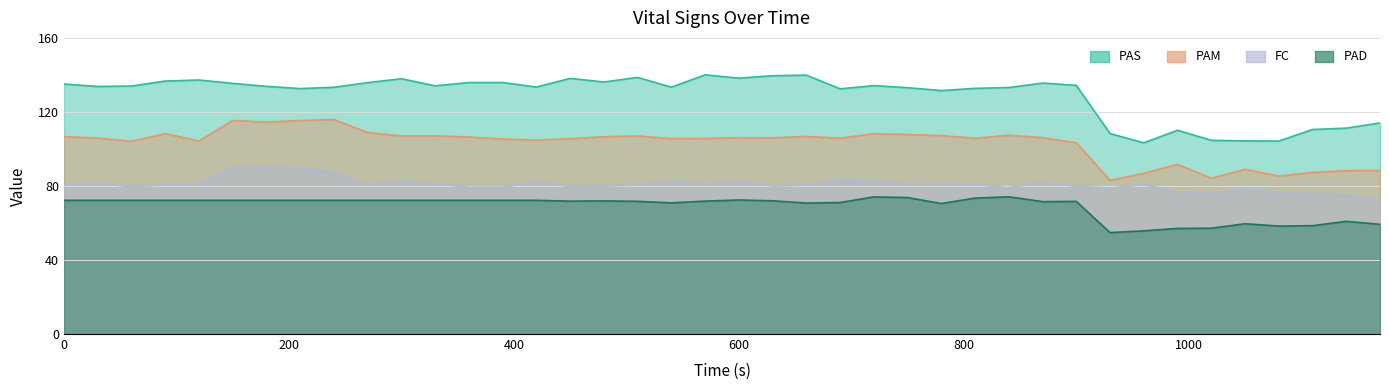

The FC series shows 116.5 at 30. True or false?

False